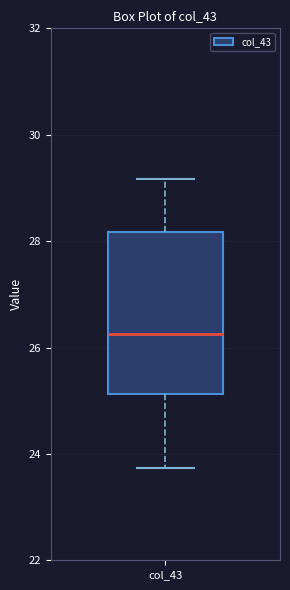

Where is the lower edge of the box for col_43 on the y-axis? The values are not printed on the chart, so give them approximately, as read against the axis.

25.2